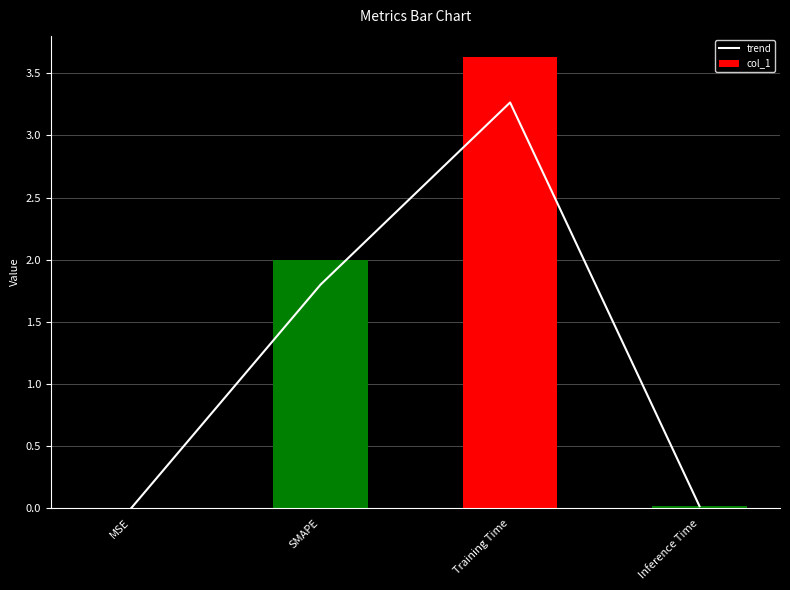

Which series changed the most between Training Time and Inference Time?

col_1